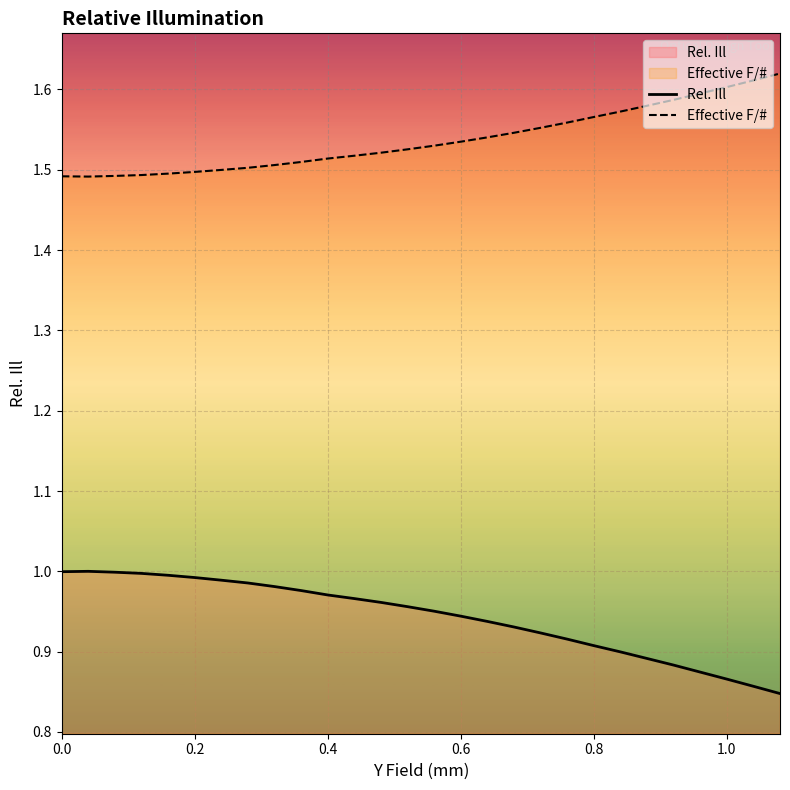

The value of Effective F/# at 0.2 is 0.5. True or false?

False